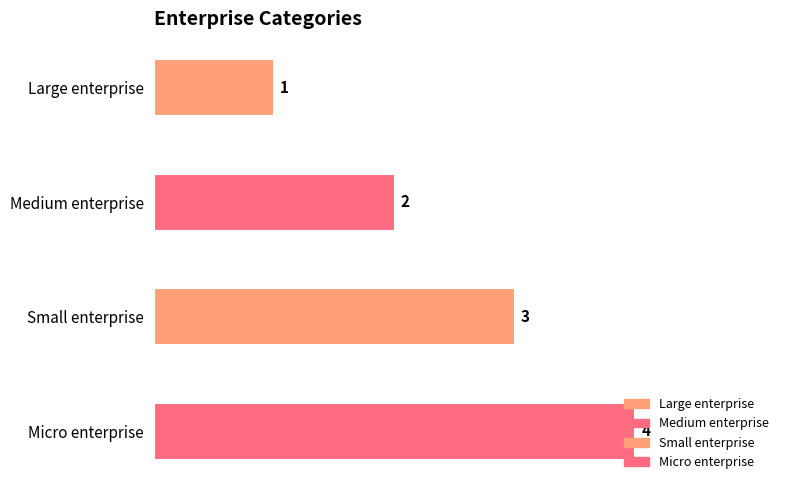

The value at Small enterprise is 2. True or false?

False